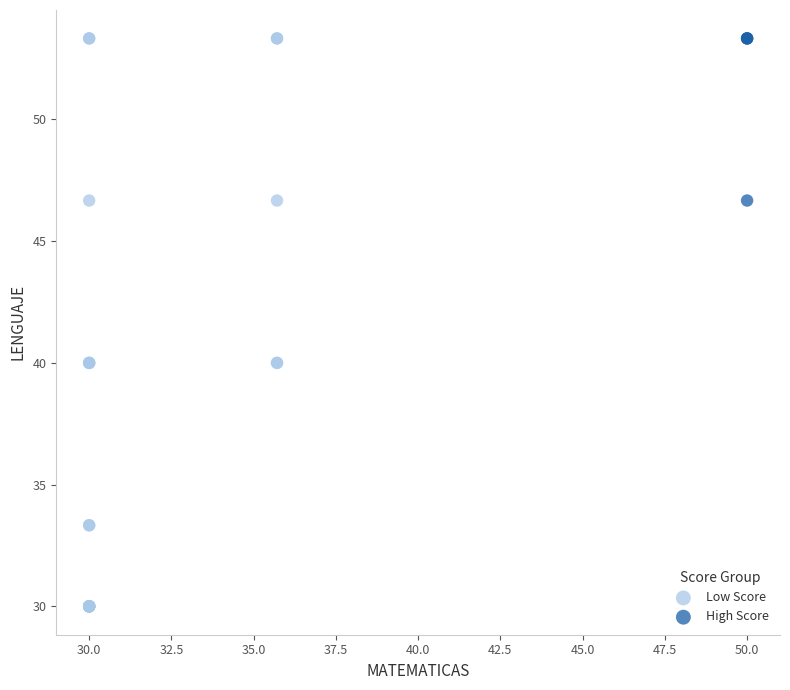

What are all the series names shown in the legend?

Low Score, High Score